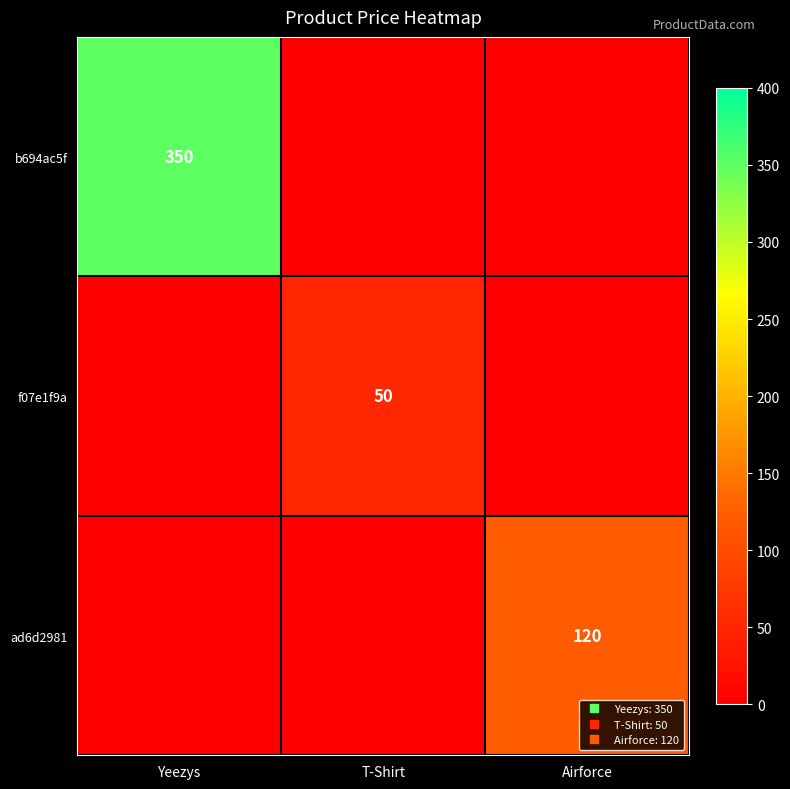

Which series has the largest total across all categories?

b694ac5f